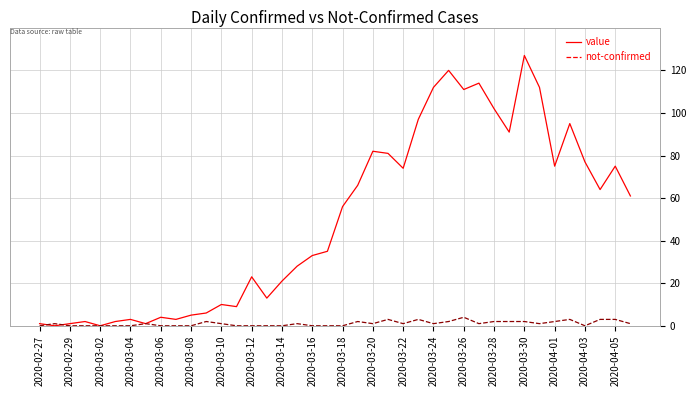

Rank the series by their maximum value, from highest to lowest.

value, not-confirmed